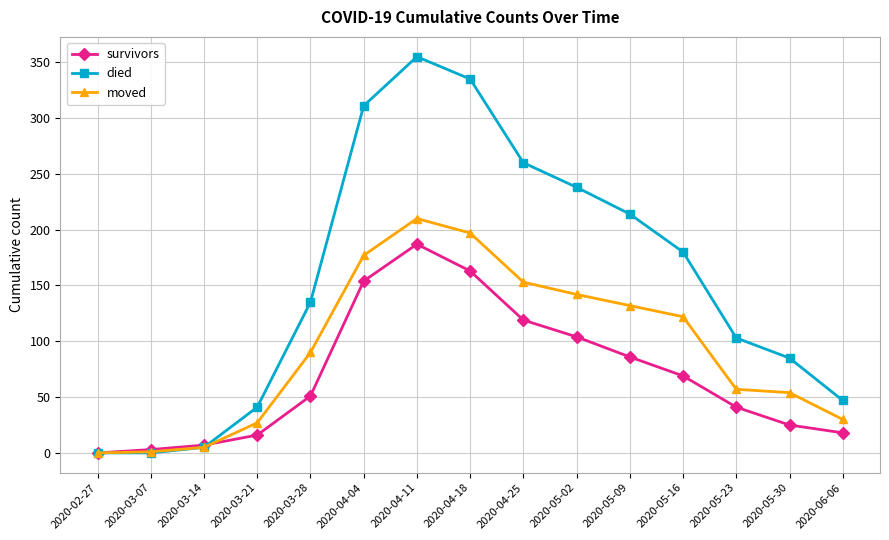

True or false: moved has a value of 283 at 2020-04-04.

False